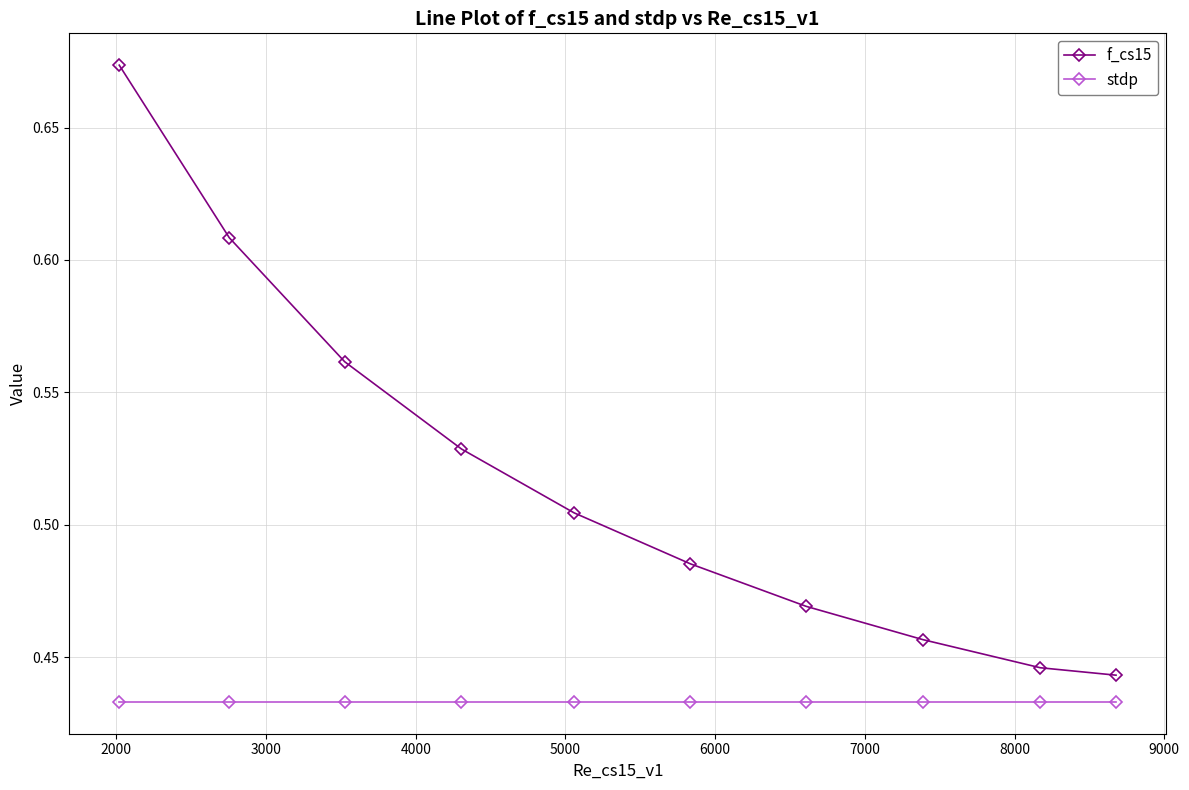

List the series in order of their overall mean, highest first.

f_cs15, stdp